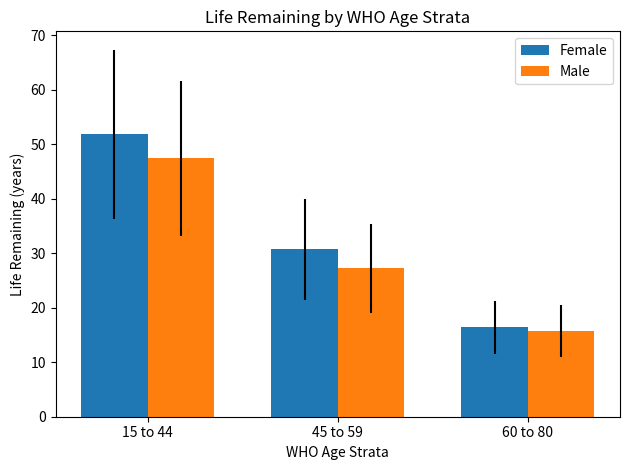

At which label does Female first exceed 30?

15 to 44